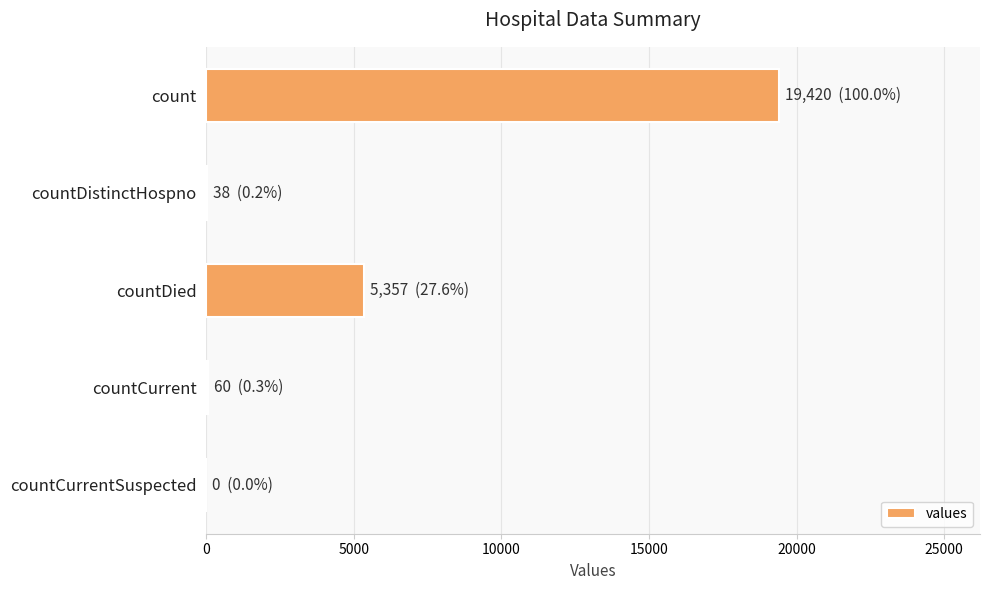

Is it true that the value at countCurrentSuspected is 0?

True